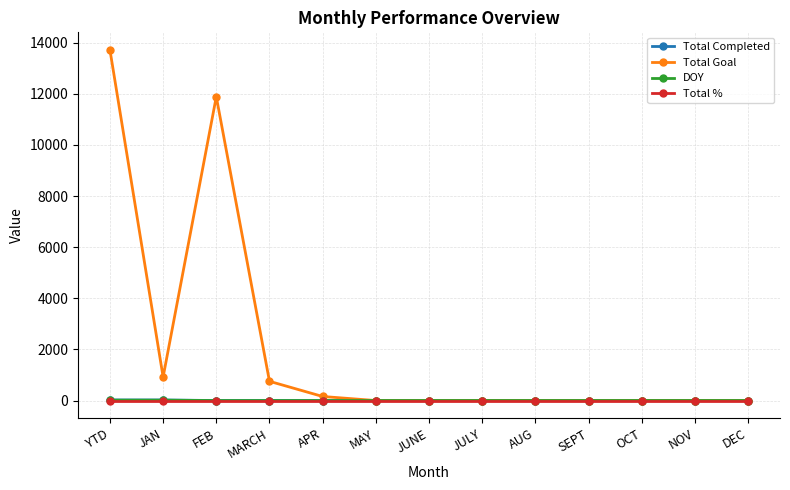

What position from the left is YTD?

1